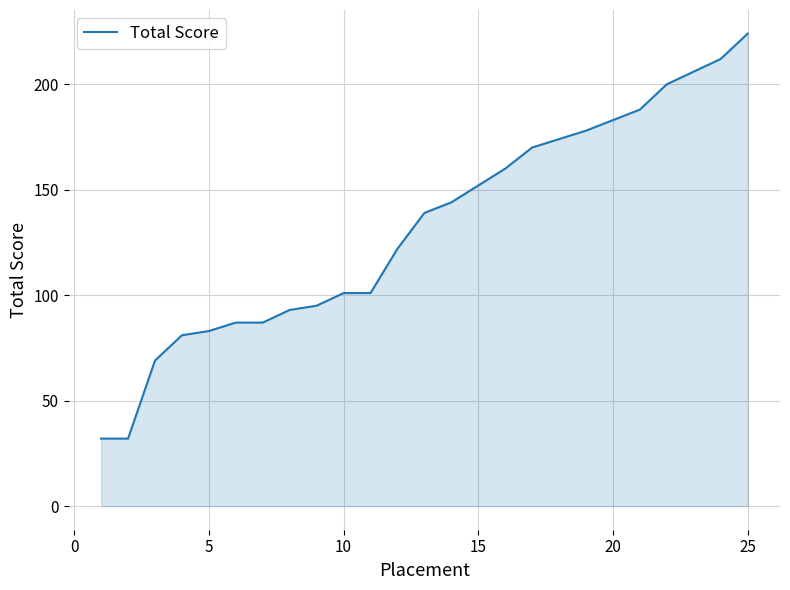

What is the minimum value shown in the chart?

32